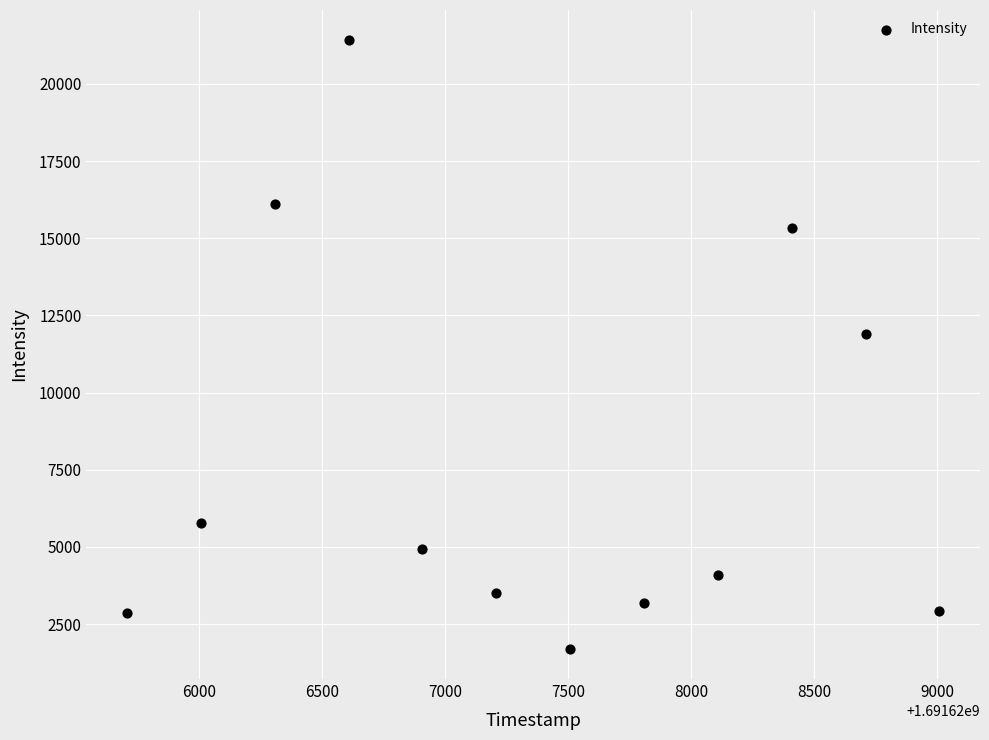

What is the range of X values (max minus min)?

3300.0